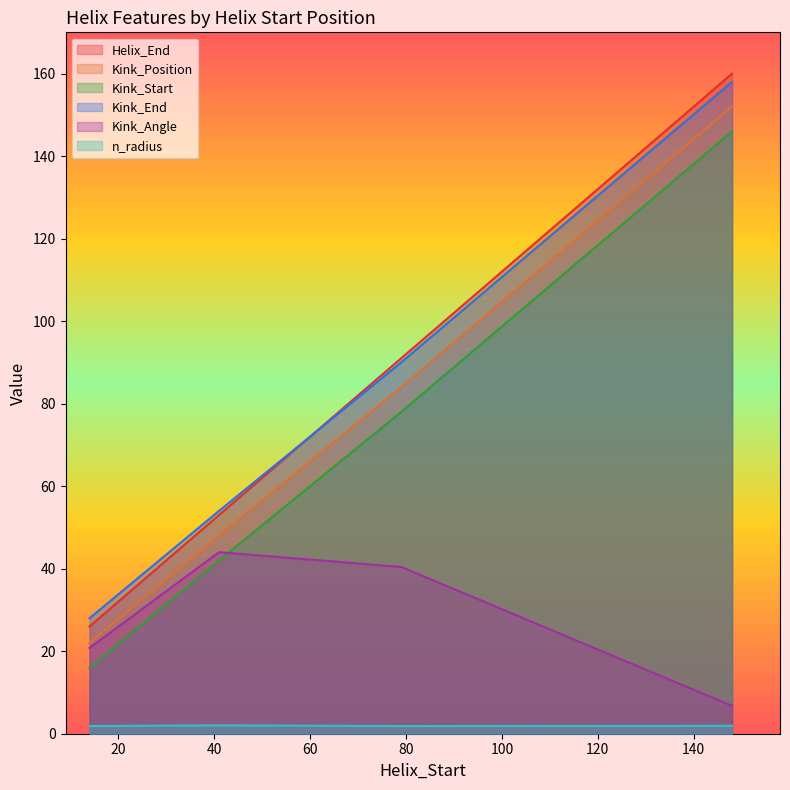

Reading right to left, list all the values displayed in this chart.

Helix_End: 148=160.0	79=91.0	41=53.0	14=26.0
Kink_Position: 148=152.0	79=84.0	41=48.0	14=22.0
Kink_Start: 148=146.0	79=78.0	41=42.0	14=16.0
Kink_End: 148=158.0	79=90.0	41=54.0	14=28.0
Kink_Angle: 148=6.8	79=40.4	41=44.0	14=20.8
n_radius: 148=1.9	79=1.9	41=2.0	14=1.9